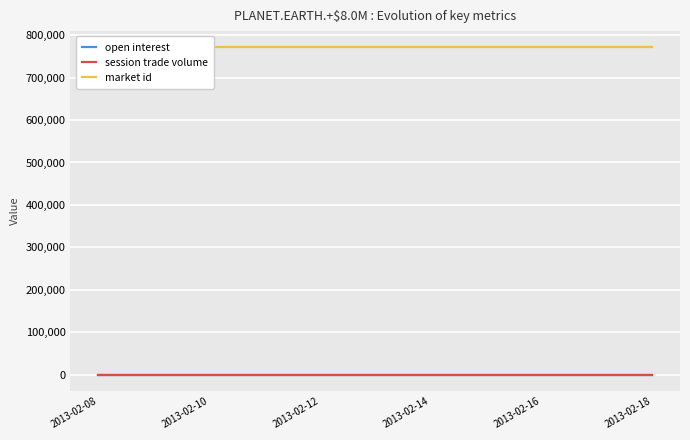

Does the chart display data point markers on the line(s)?

No